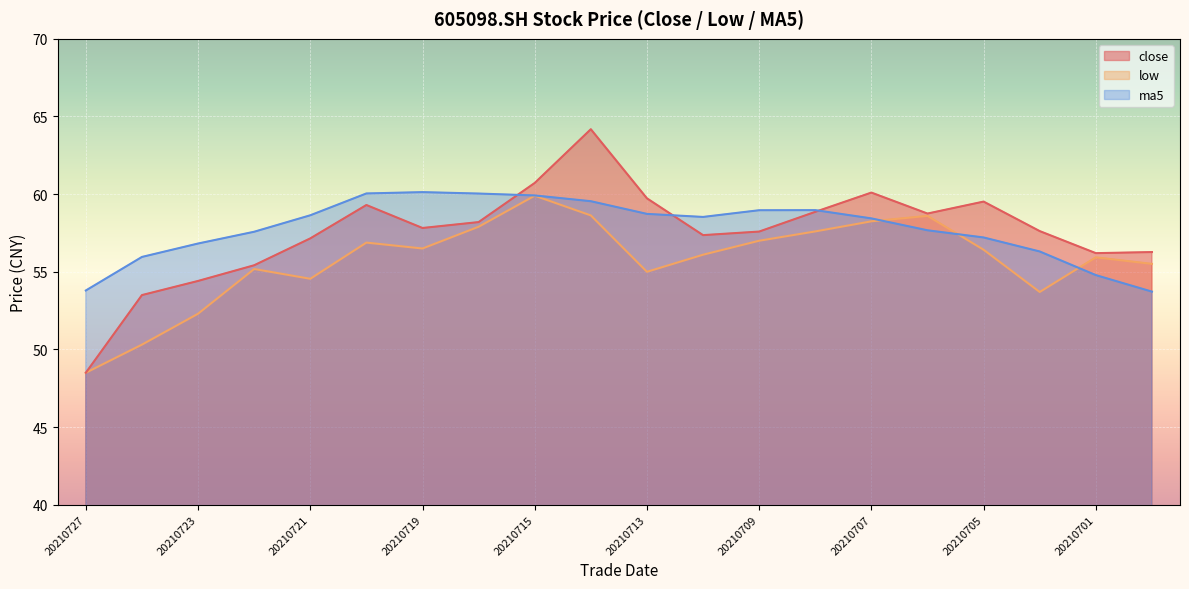

Count the number of data series in this chart.

3